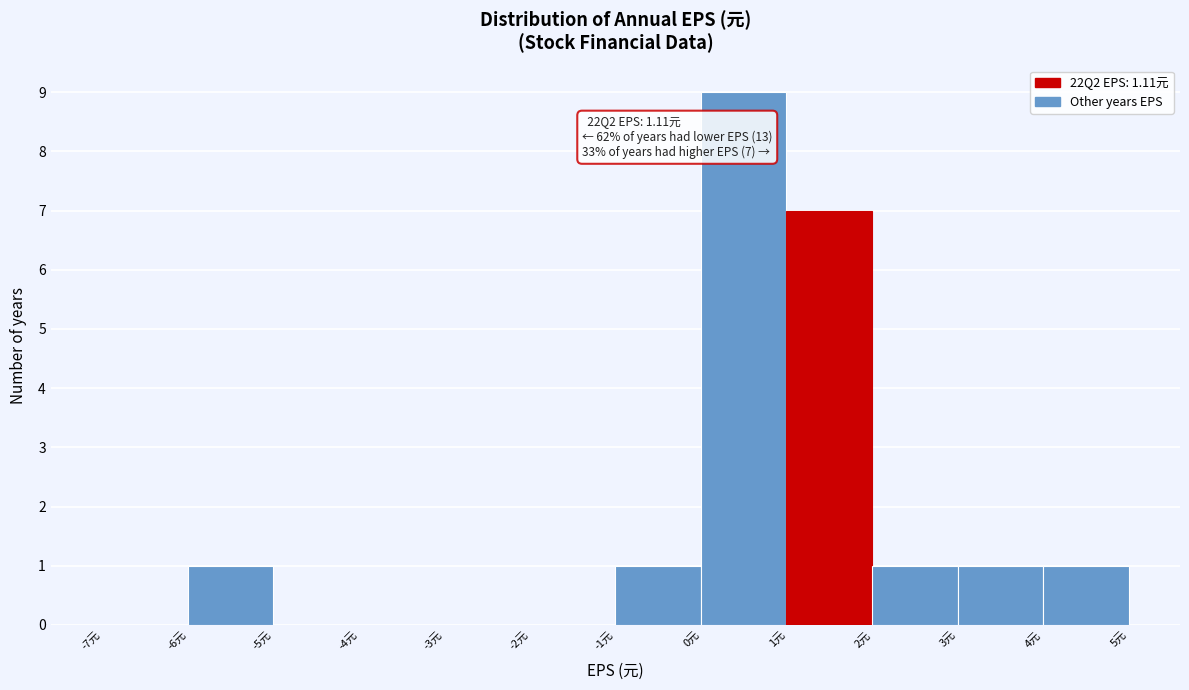

Which range on the x-axis has the tallest bar?

0 to 1